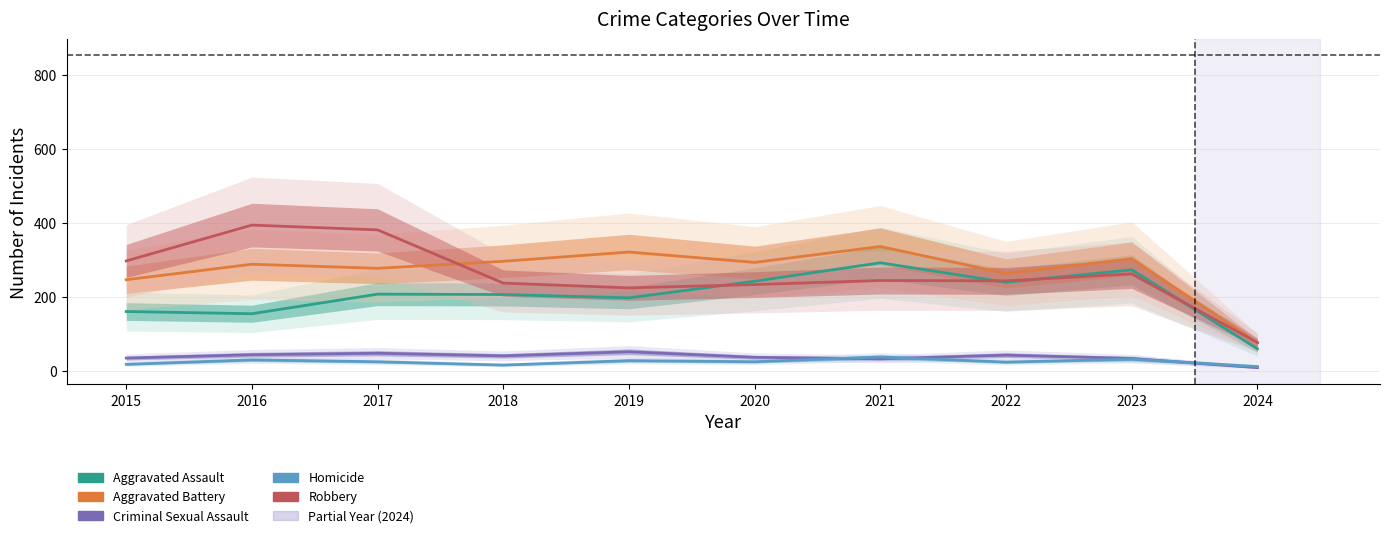

Does the chart display data point markers on the line(s)?

No